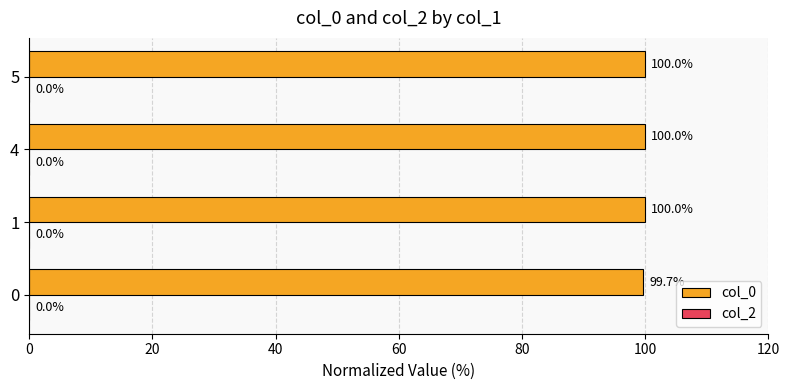

What is the sum of all values?

399.7